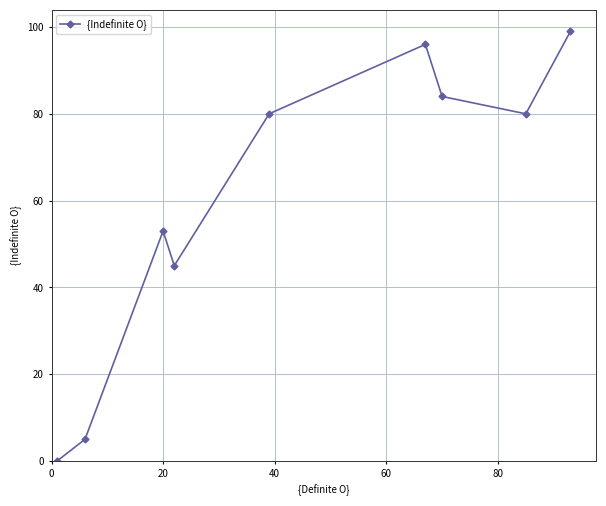

What is the difference between the maximum and minimum values?

99